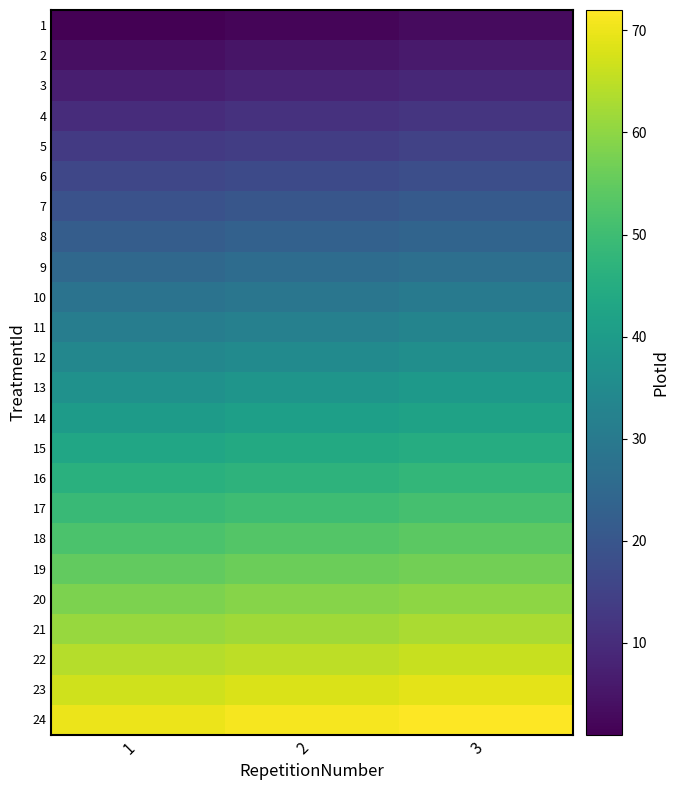

At 2, list the series in order from largest to smallest.

24, 23, 22, 21, 20, 19, 18, 17, 16, 15, 14, 13, 12, 11, 10, 9, 8, 7, 6, 5, 4, 3, 2, 1